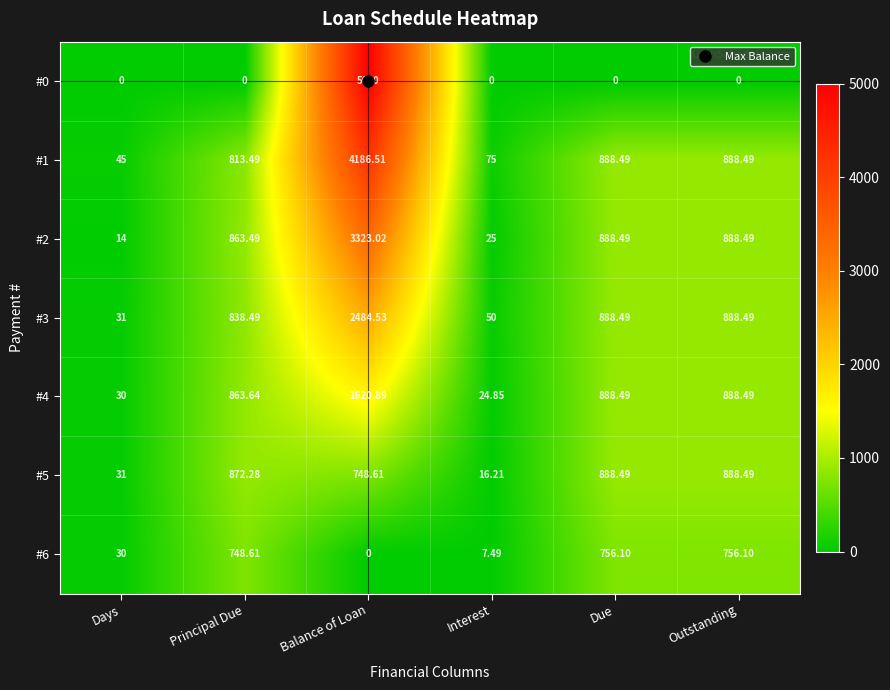

Is the value of #0 at Outstanding greater than the value of #6 at Interest?

No